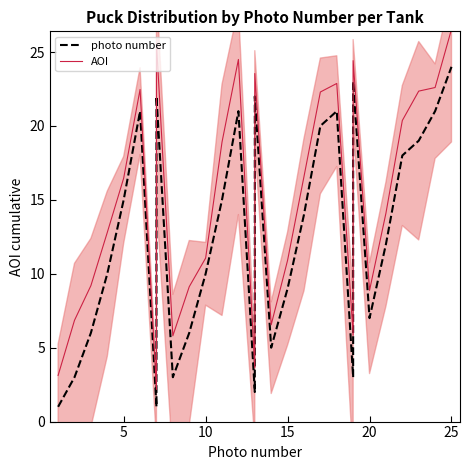

True or false: photo number and AOI intersect in this chart.

False